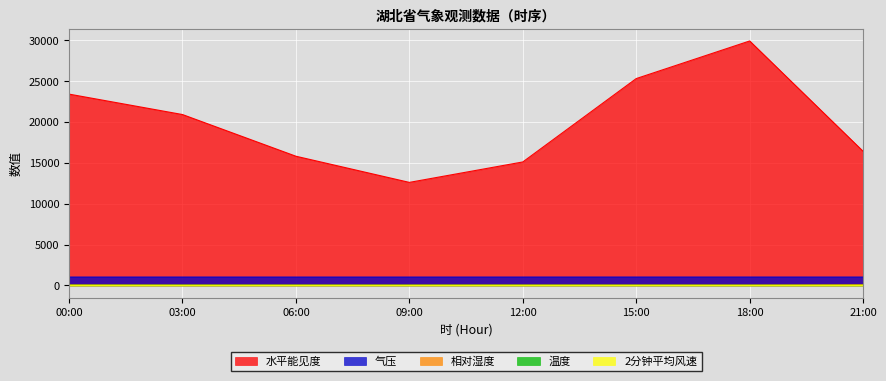

Which series has the largest range (max minus min)?

水平能见度